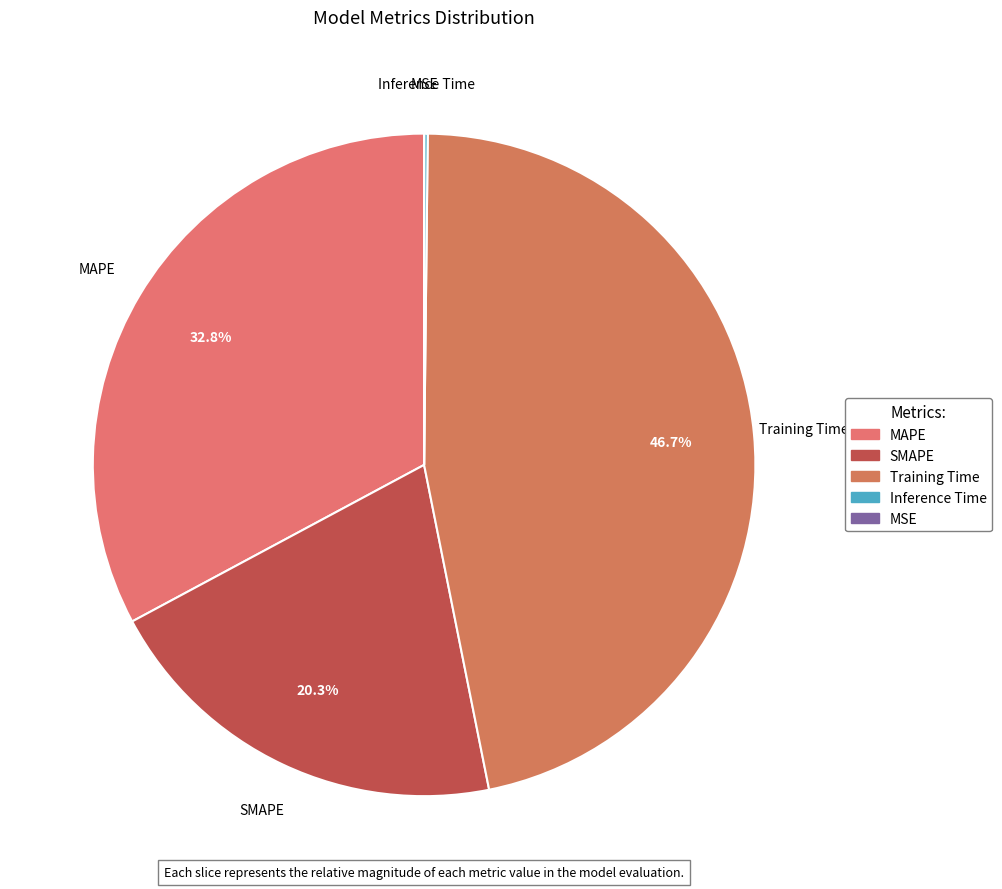

Which category has the biggest portion of the pie?

Training Time